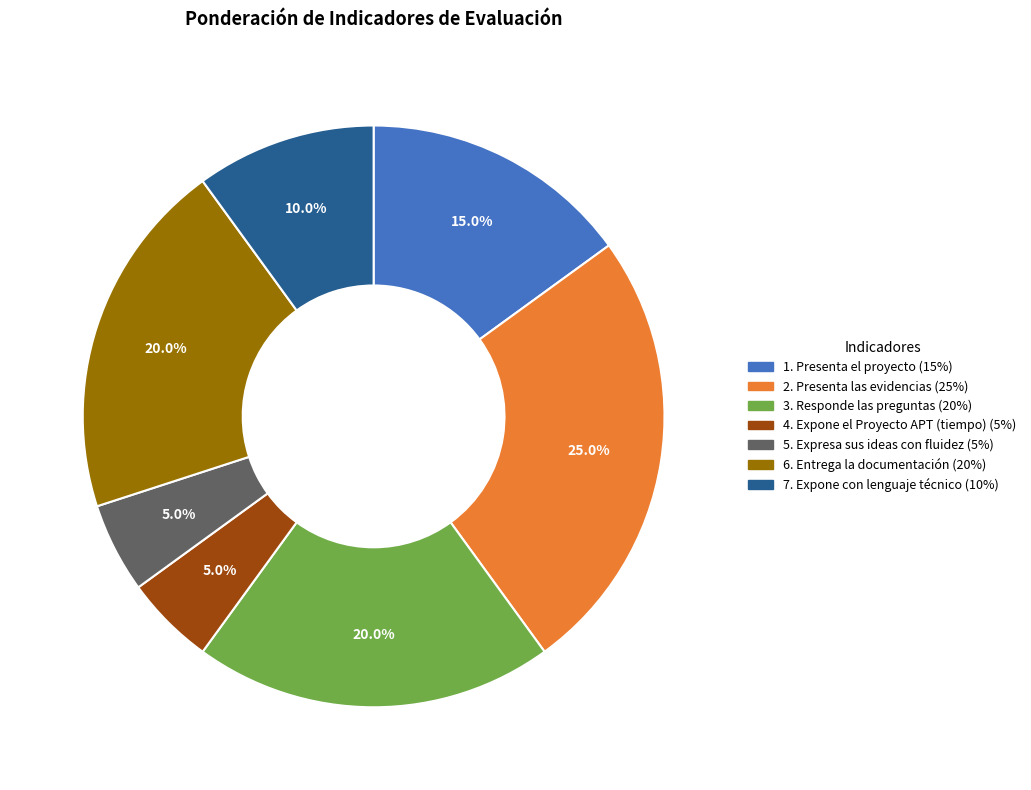

Does 1. Presenta el proyecto account for over 50% of the chart?

No